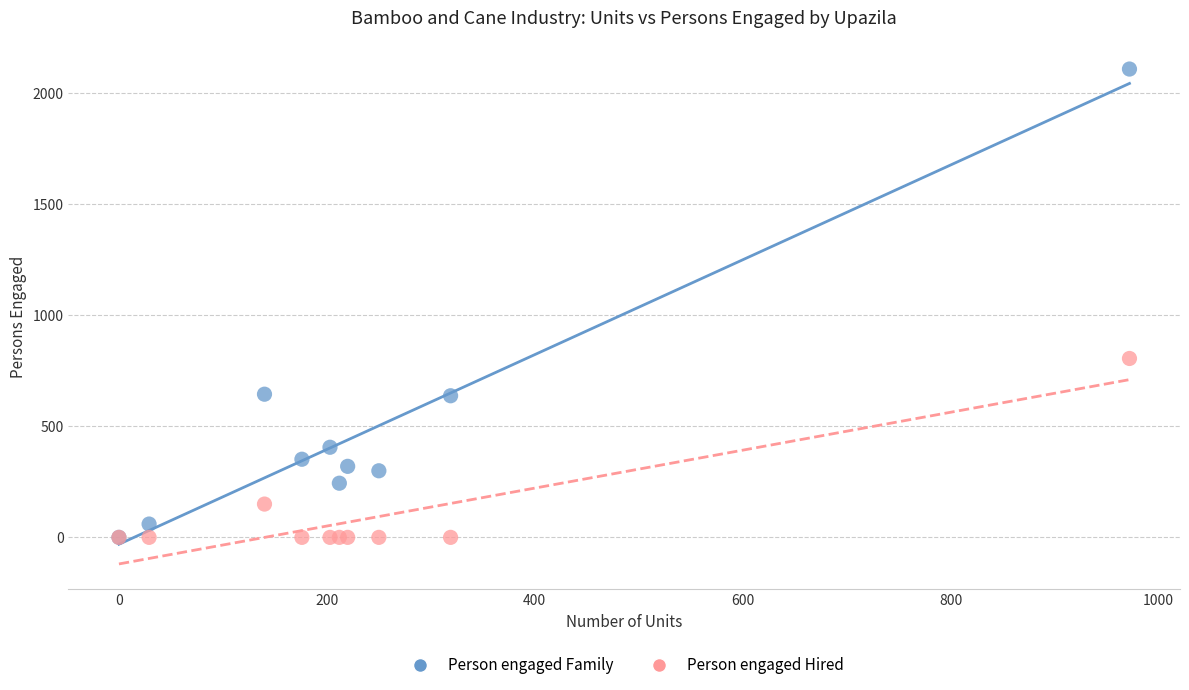

Across all series, what Y value is closest to 1055?

806